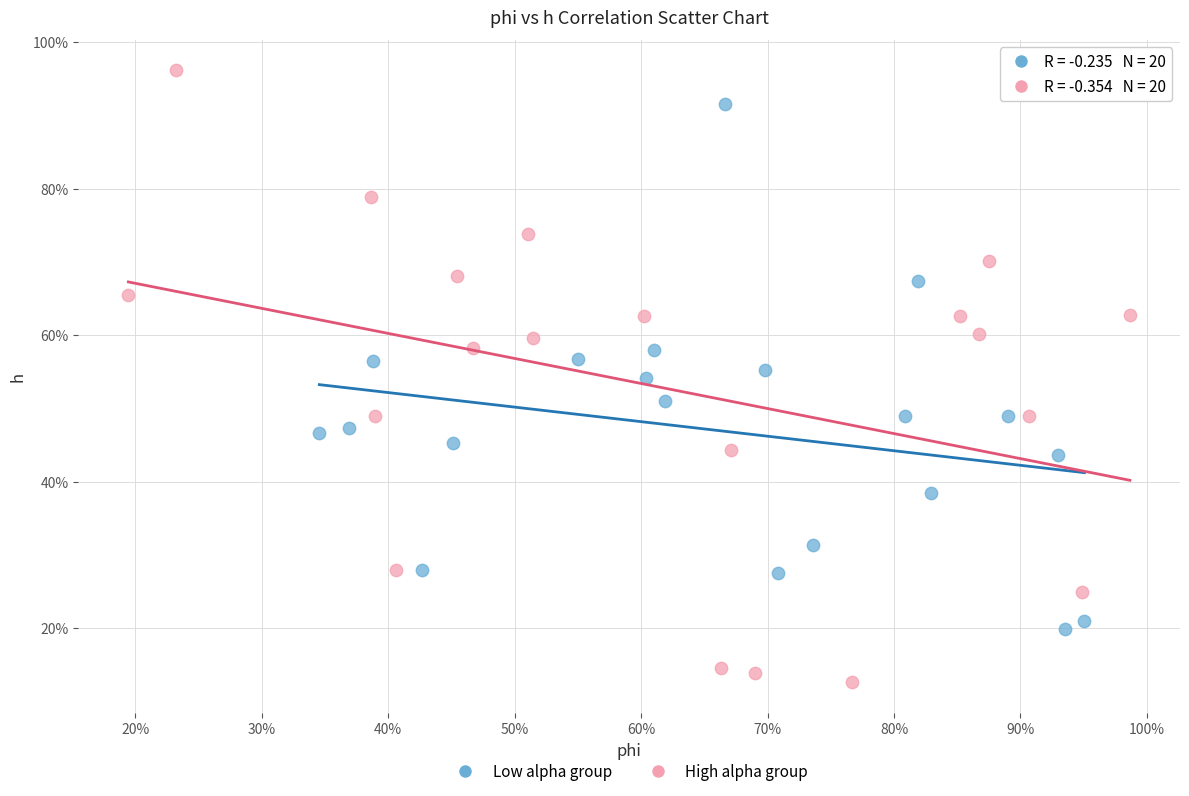

What are all the series names shown in the legend?

Low alpha group, High alpha group